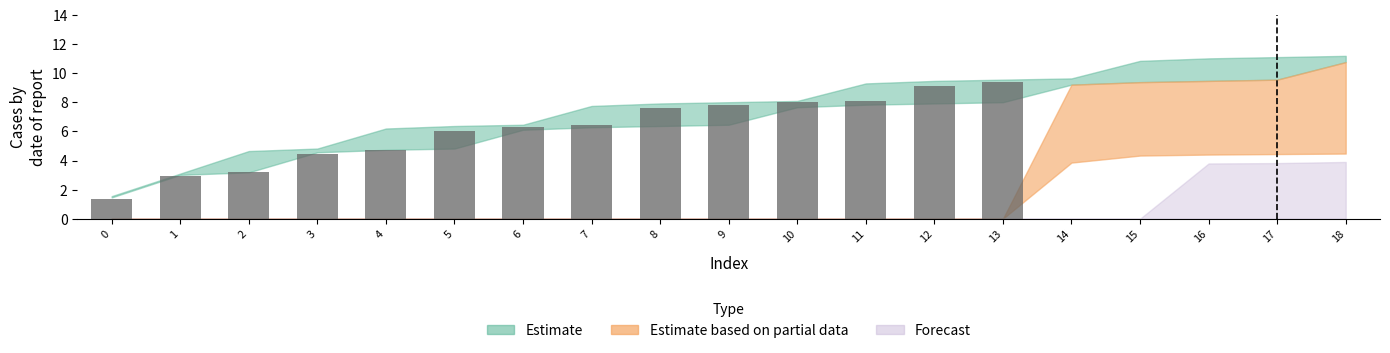

At which label does the data first exceed 4?

3